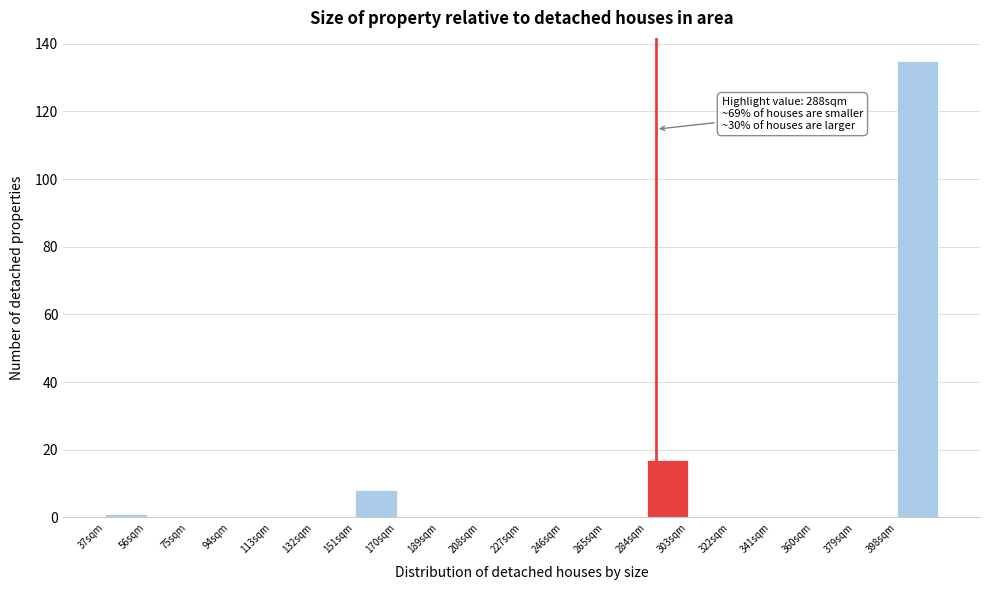

Which range on the x-axis has the tallest bar?

398 to 417